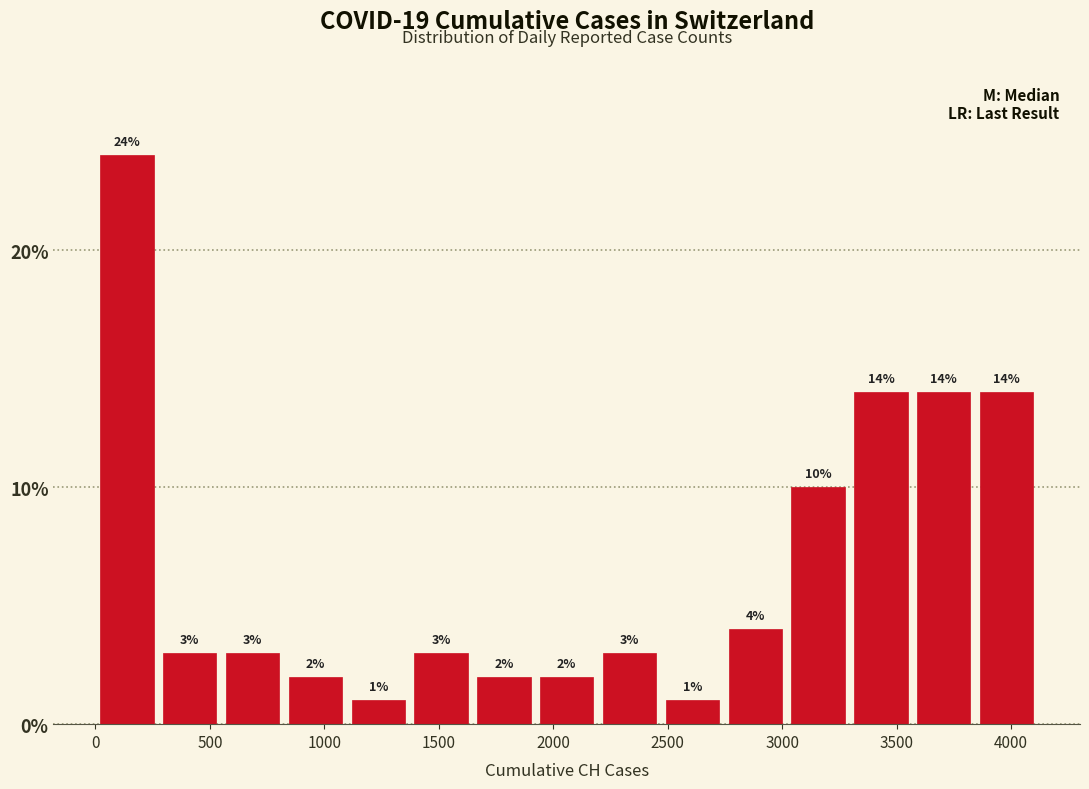

What is the height of the bar covering 2750 to 3000 on the x-axis? The bar edges are not printed on the chart, so give them approximately, as read against the axis.

4